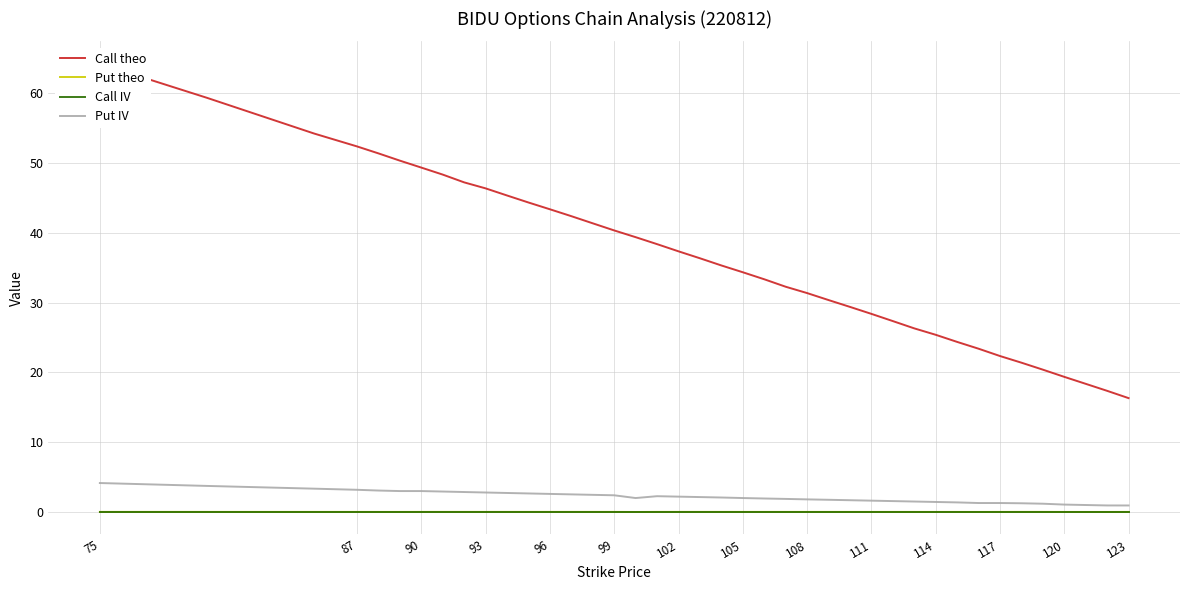

Reading left to right, extract all data points from this chart.

Call theo: 64.3	59.4	54.3	52.4	51.4	50.4	49.4	48.4	47.3	46.4	45.4	44.4	43.4	42.4	41.4	40.4	39.4	38.4	37.4	36.4	35.3	34.4	33.4	32.3	31.4	30.4	29.4	28.4	27.4	26.3	25.4	24.4	23.4	22.4	21.4	20.4	19.4	18.4	17.4	16.3
Put theo: 0.0	0.0	0.0	0.0	0.0	0.0	0.0	0.0	0.0	0.0	0.0	0.0	0.0	0.0	0.0	0.0	0.0	0.0	0.0	0.0	0.0	0.0	0.0	0.0	0.0	0.0	0.0	0.0	0.0	0.0	0.0	0.0	0.0	0.0	0.0	0.0	0.0	0.0	0.0	0.0
Call IV: 0.0	0.0	0.0	0.0	0.0	0.0	0.0	0.0	0.0	0.0	0.0	0.0	0.0	0.0	0.0	0.0	0.0	0.0	0.0	0.0	0.0	0.0	0.0	0.0	0.0	0.0	0.0	0.0	0.0	0.0	0.0	0.0	0.0	0.0	0.0	0.0	0.0	0.0	0.0	0.0
Put IV: 4.2	3.7	3.3	3.2	3.1	3.0	3.0	2.9	2.9	2.8	2.7	2.7	2.6	2.5	2.5	2.4	2.0	2.3	2.2	2.1	2.1	2.0	1.9	1.9	1.8	1.8	1.7	1.6	1.6	1.5	1.4	1.4	1.3	1.3	1.3	1.2	1.1	1.0	0.9	0.9